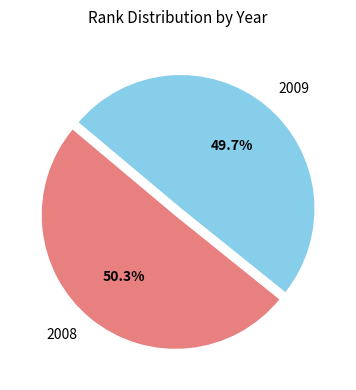

What is the ratio of the value at 2008 to the value at 2009?

1.0